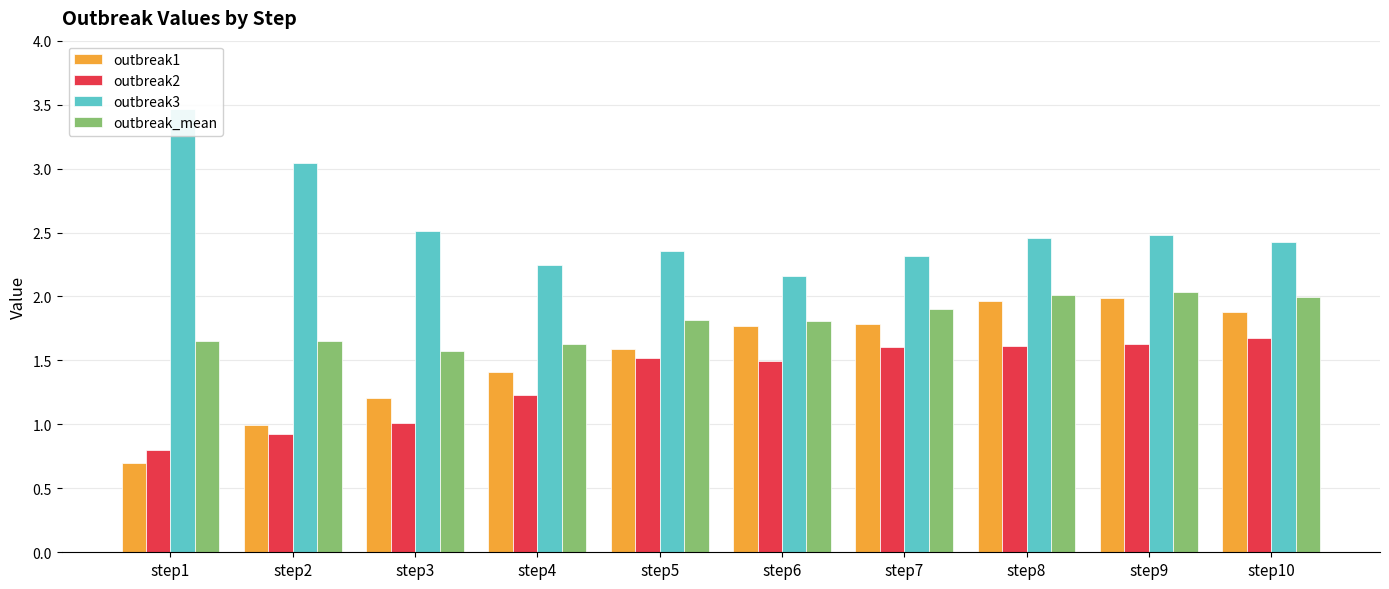

The outbreak1 series shows 1.8 at step6. True or false?

True